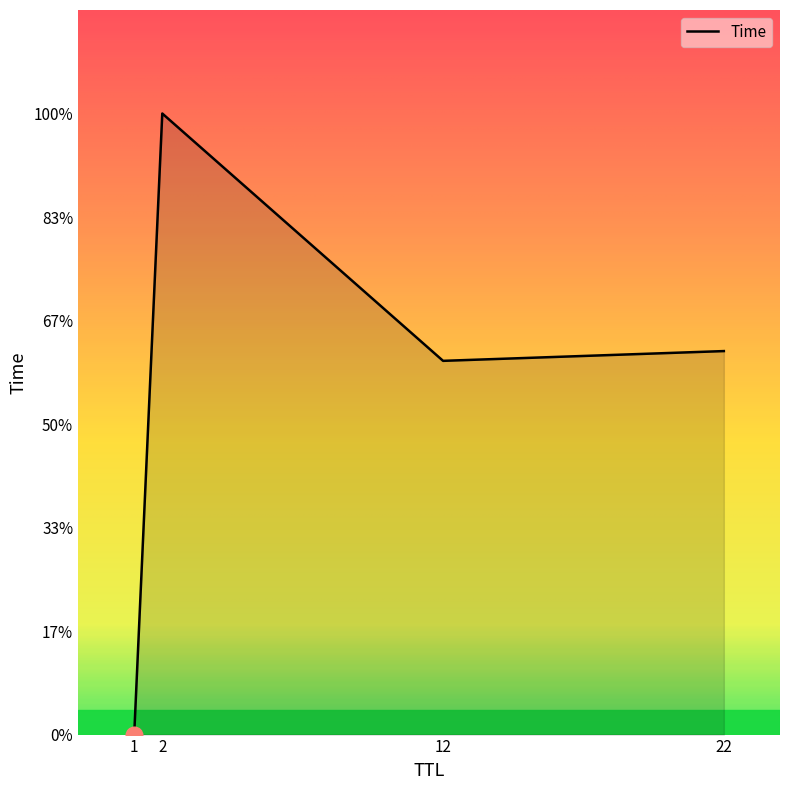

True or false: there are more than 0 points higher than both neighbors.

True